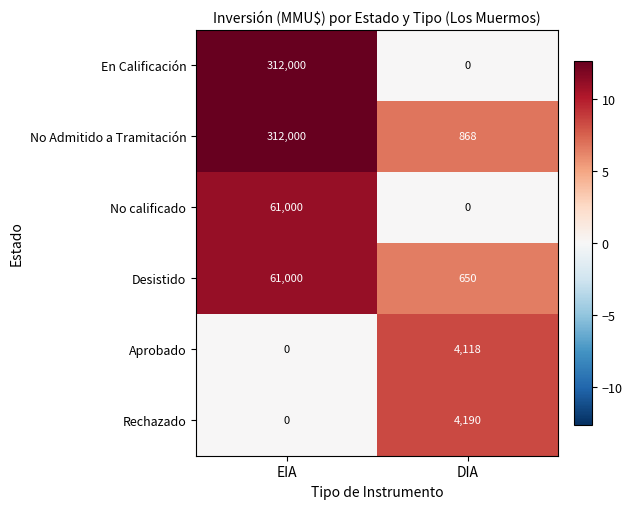

What is the greatest value displayed?

312000